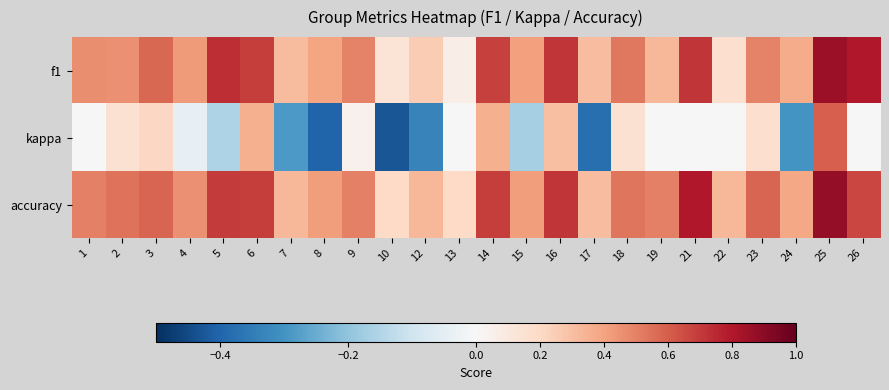

Which label corresponds to the largest value in the chart?

25